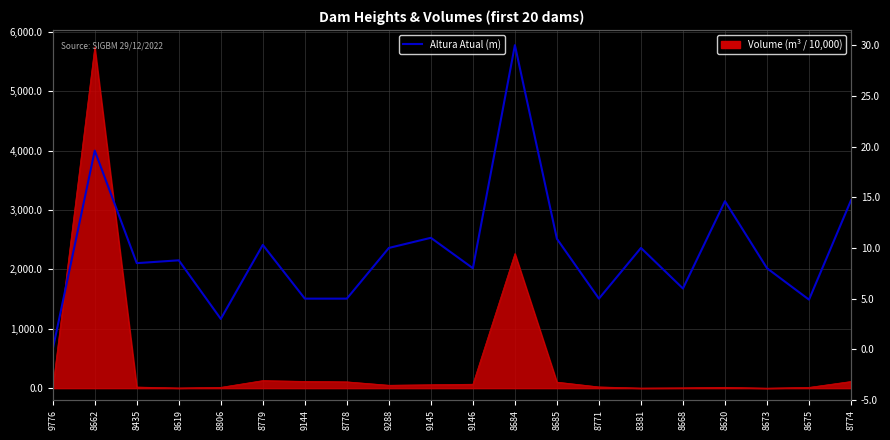

The chart shows a value of 6.0 at 8668. True or false?

True